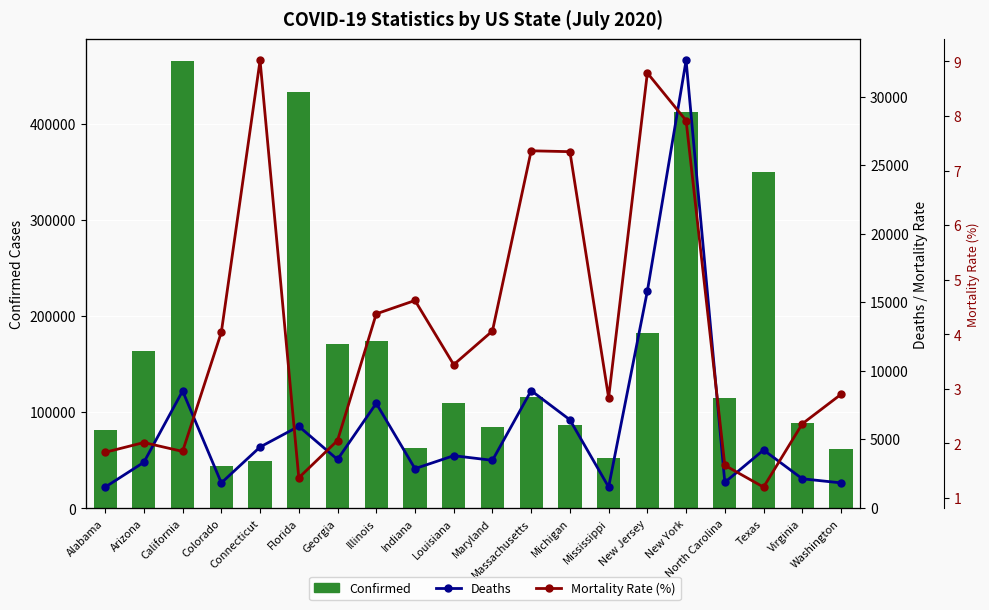

Is the value of Deaths at Texas greater than the value of Confirmed at Maryland?

No